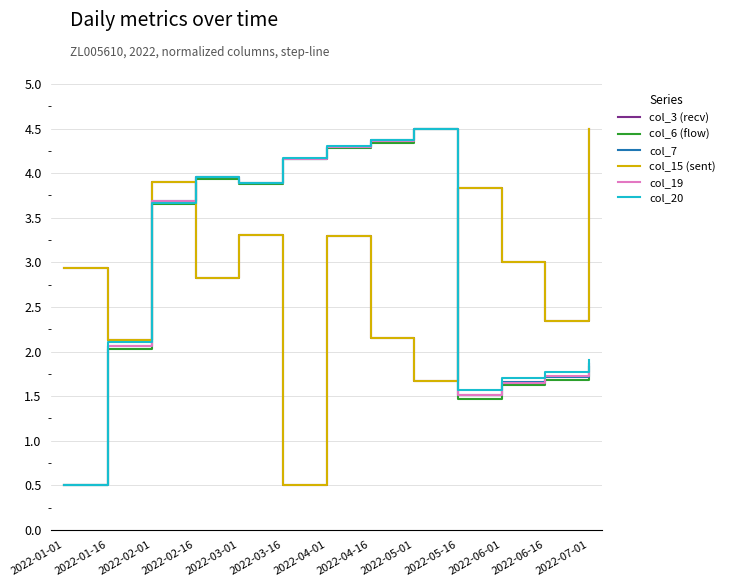

How many lines are shown in the chart?

6